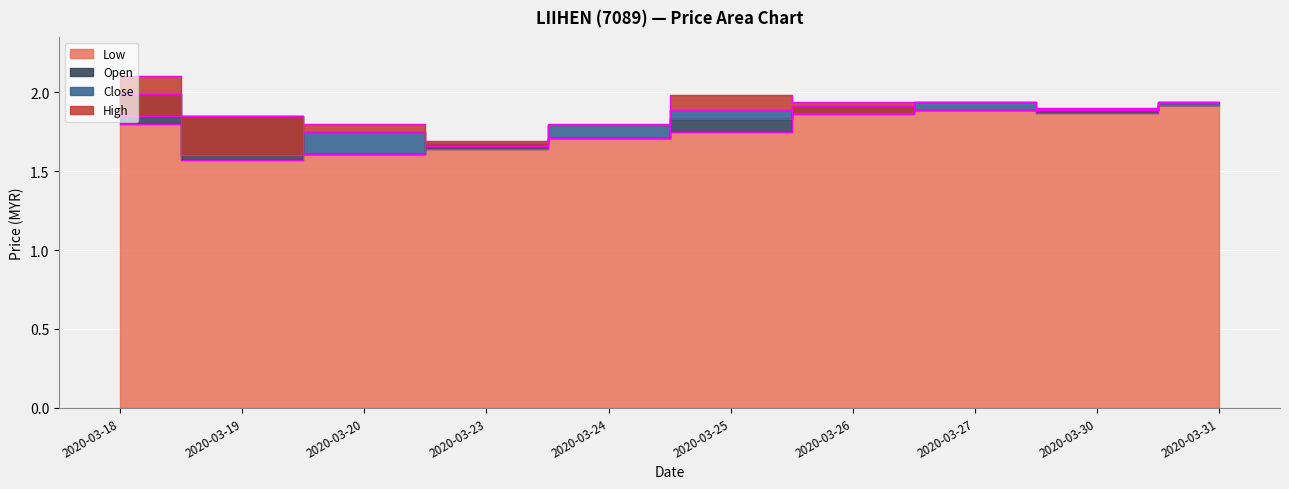

At how many categories does at least one series exceed 1?

10